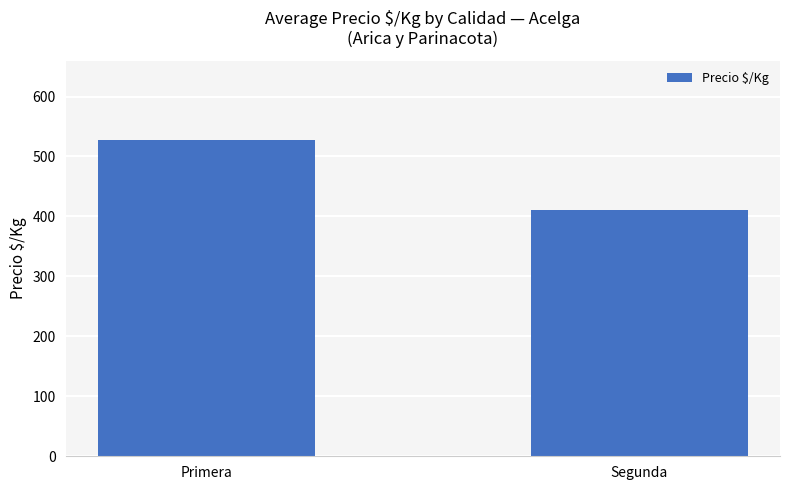

Are the bars grouped side by side (vs. stacked)?

No